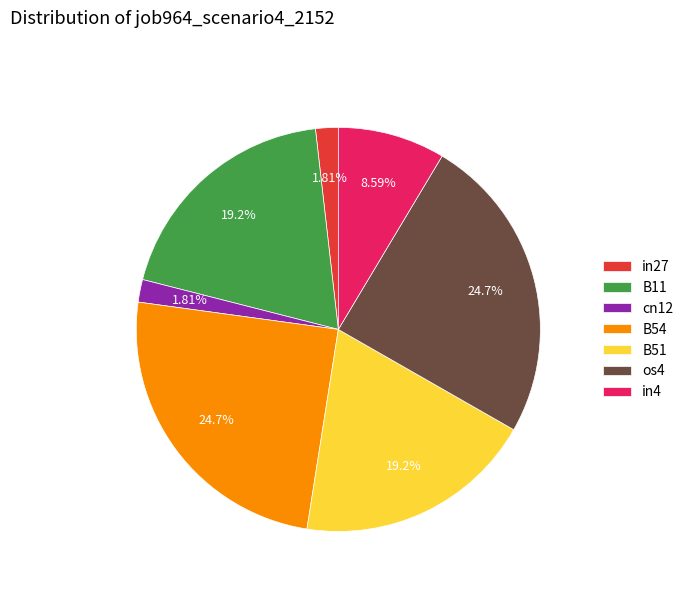

How much of the chart is everything except B51?

80.8%